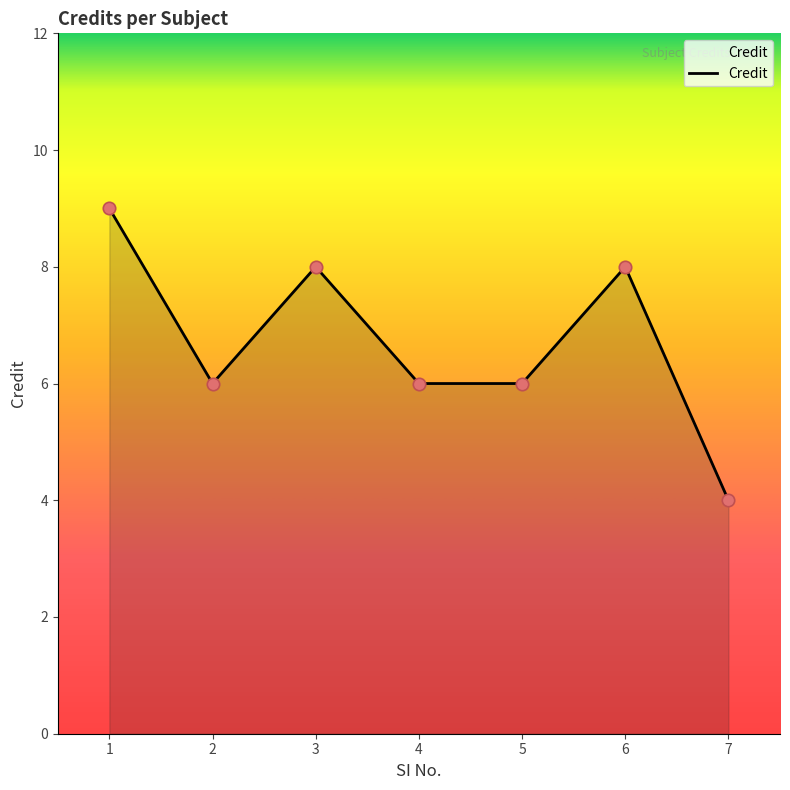

What is the change in value from 1 to 5?

-3